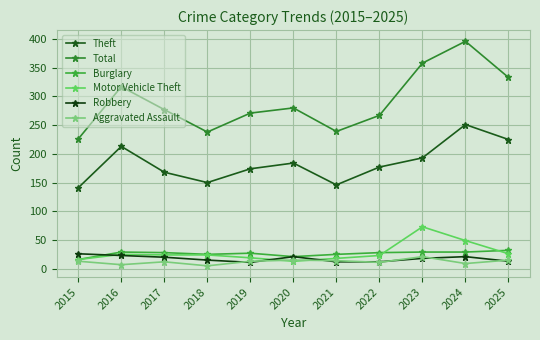

At which label is Robbery closest to 18?

2023